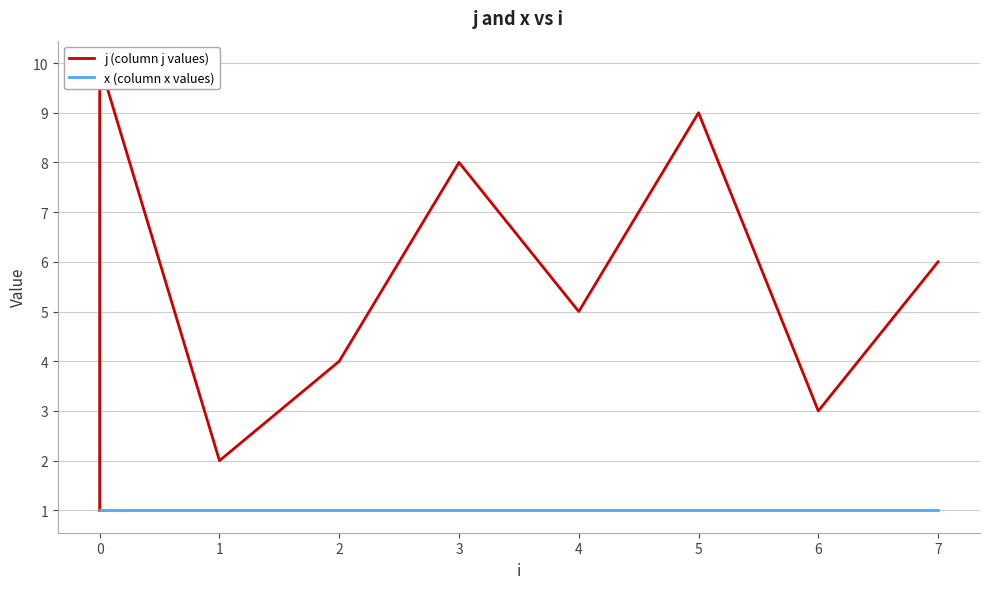

Reading left to right, list all the values displayed in this chart.

j (column j values): 1	7	10	2	4	8	5	9	3	6
x (column x values): 1	1	1	1	1	1	1	1	1	1